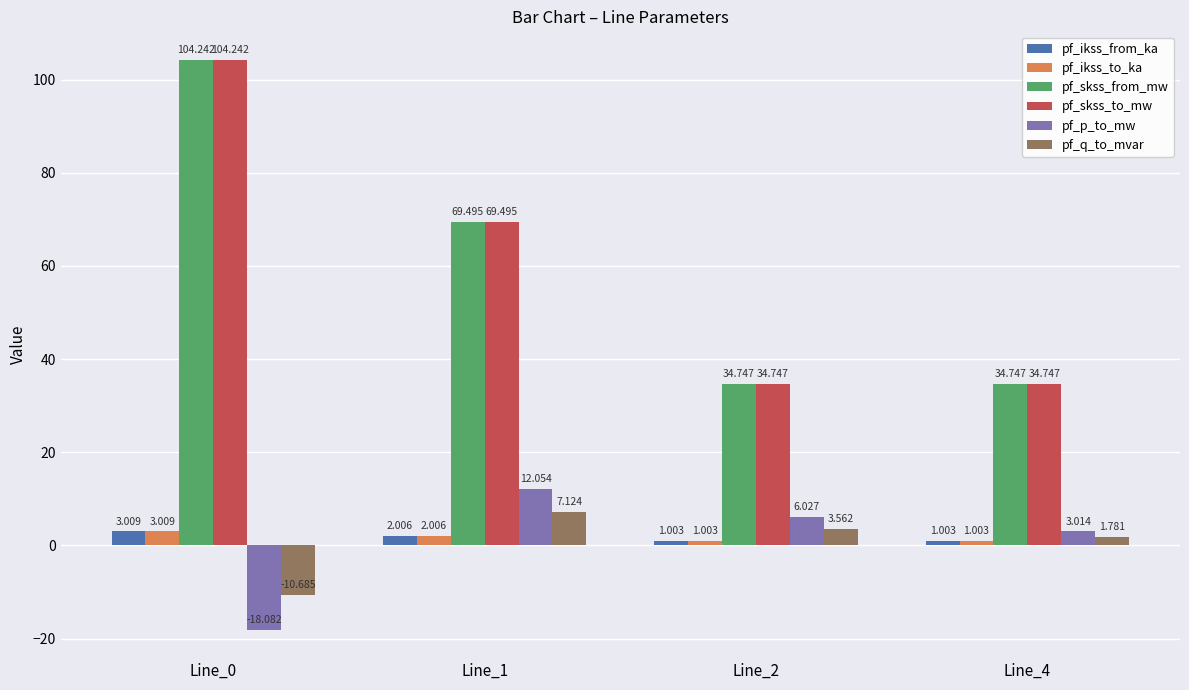

The pf_skss_from_mw series shows 34.7 at Line_2. True or false?

True